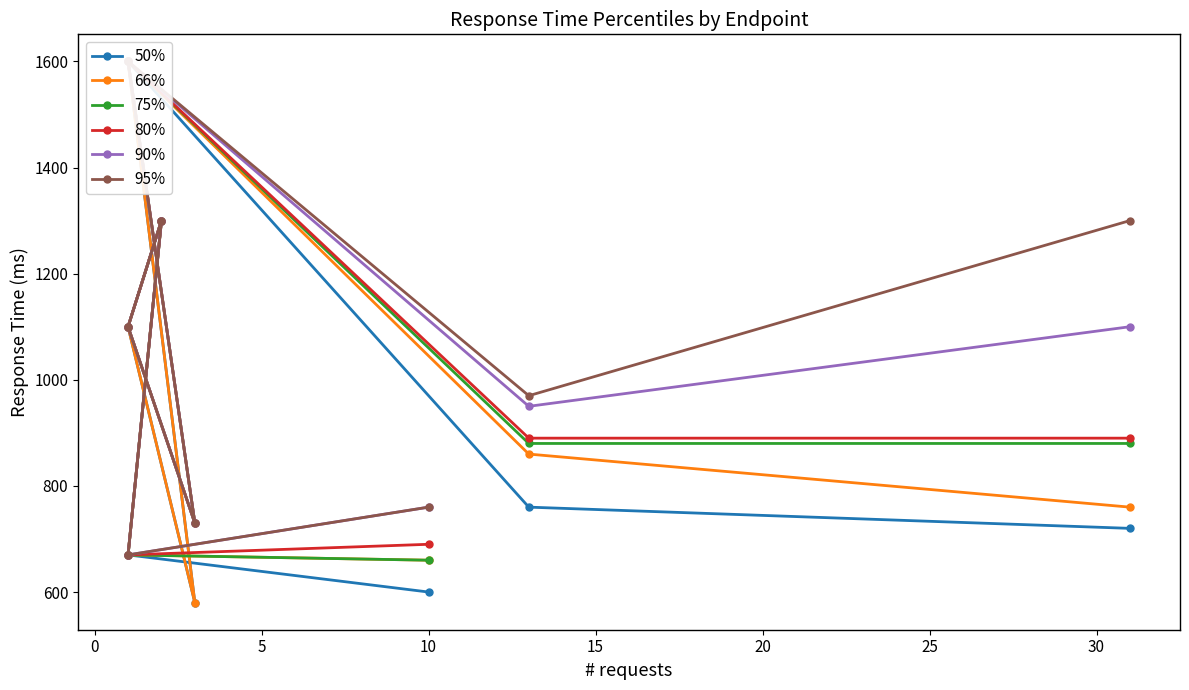

Which has a higher value, 5 or 10?

5